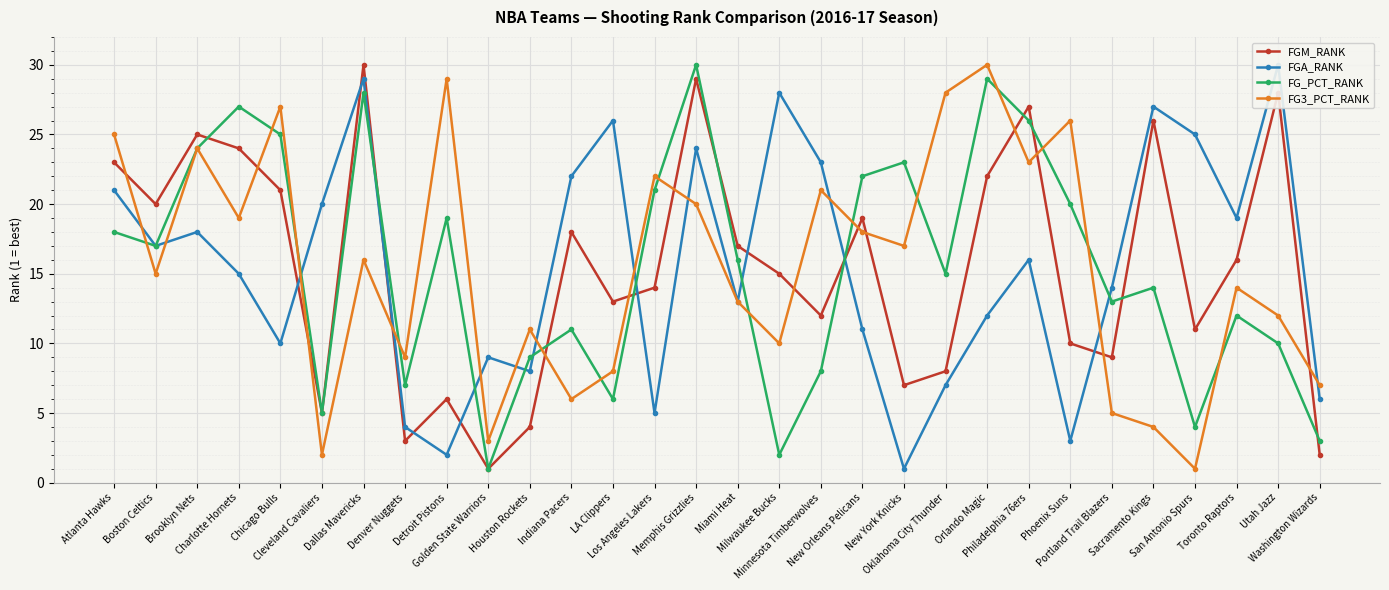

At which category does FGM_RANK reach its first local valley?

Boston Celtics